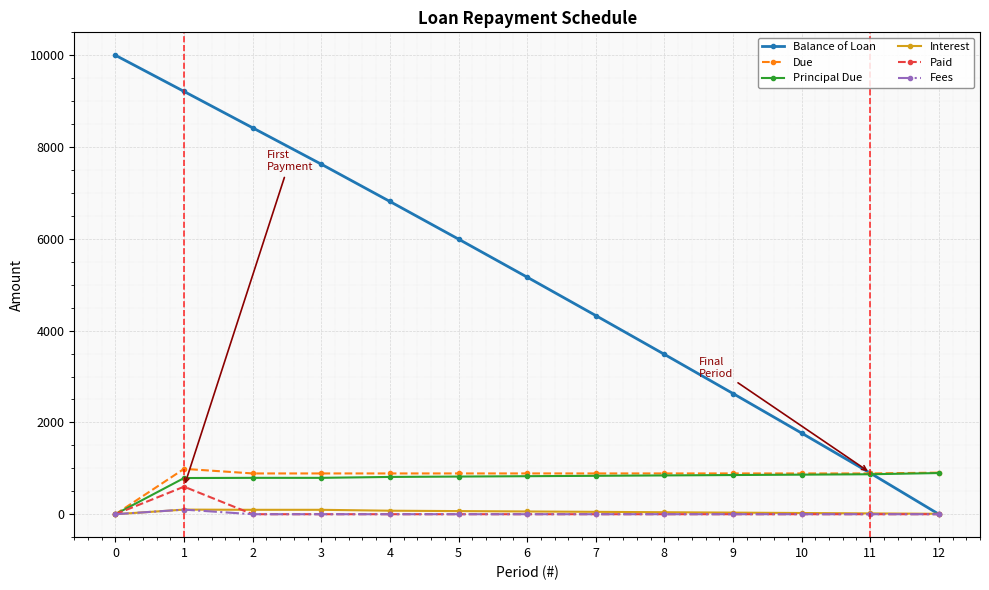

How many data points in Balance of Loan are above 5165?

7